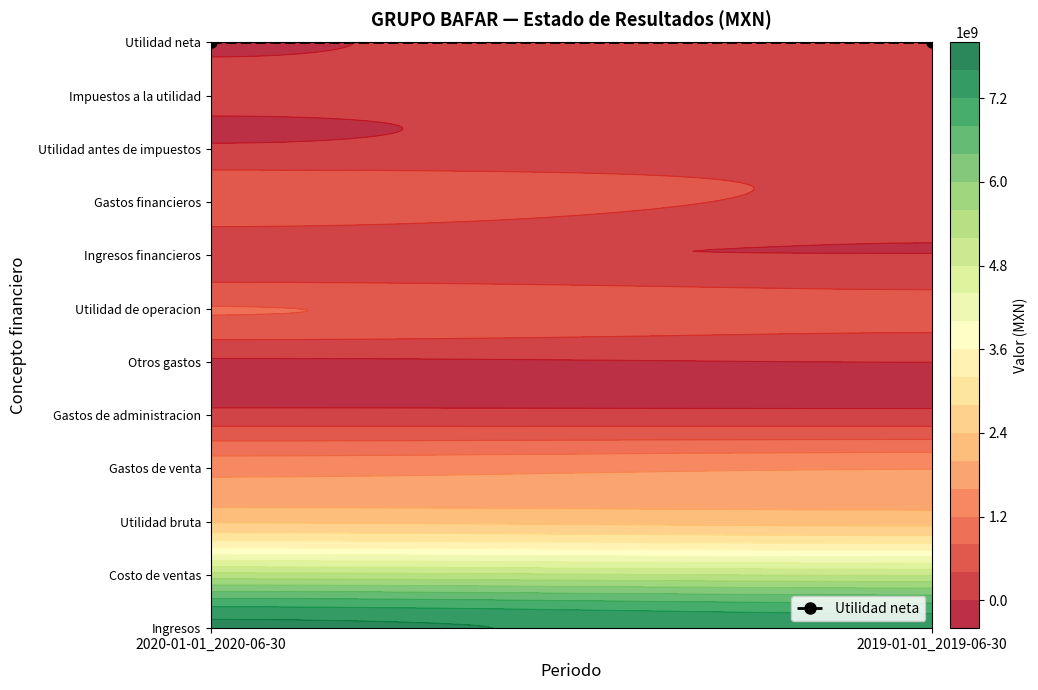

What is the difference between the Ingresos values at 2020-01-01_2020-06-30 and 2019-01-01_2019-06-30?

264489000